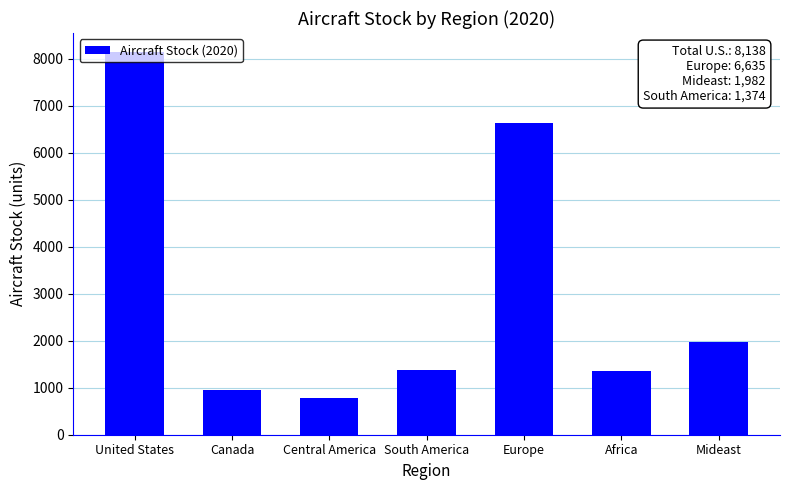

What is the minimum value shown in the chart?

774.6